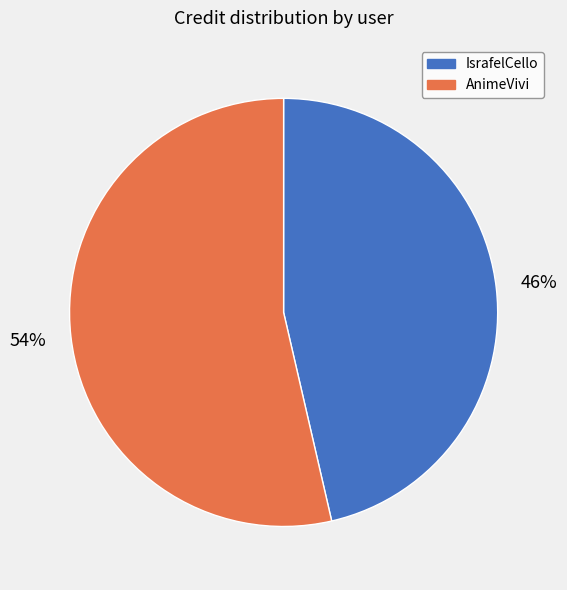

To the nearest percent, what percentage of the pie is AnimeVivi?

54%